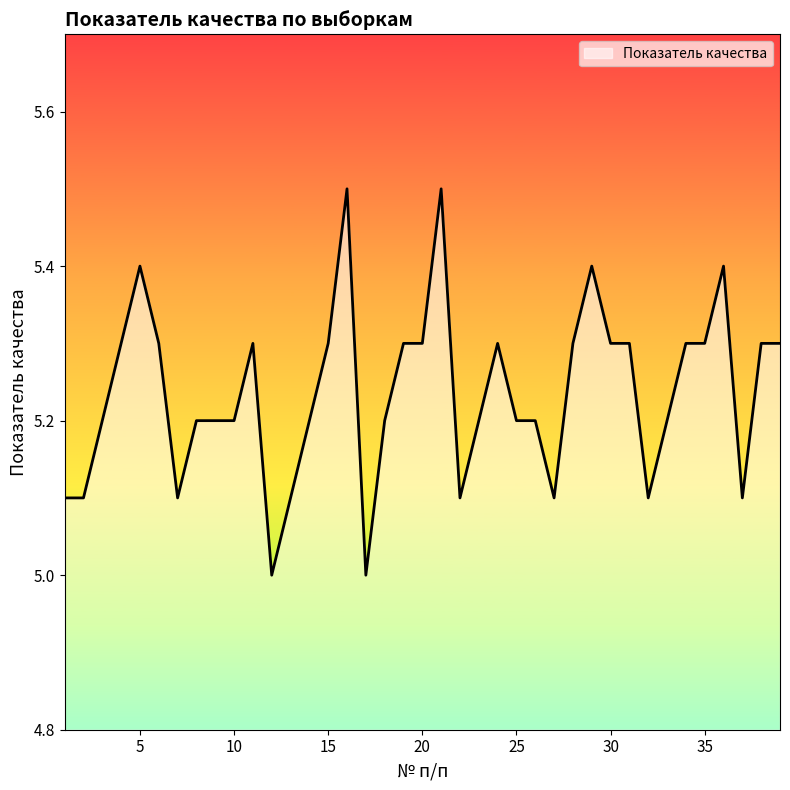

Reading left to right, transcribe all the data shown in this chart.

5.1	5.1	5.2	5.3	5.4	5.3	5.1	5.2	5.2	5.2	5.3	5.0	5.1	5.2	5.3	5.5	5.0	5.2	5.3	5.3	5.5	5.1	5.2	5.3	5.2	5.2	5.1	5.3	5.4	5.3	5.3	5.1	5.2	5.3	5.3	5.4	5.1	5.3	5.3